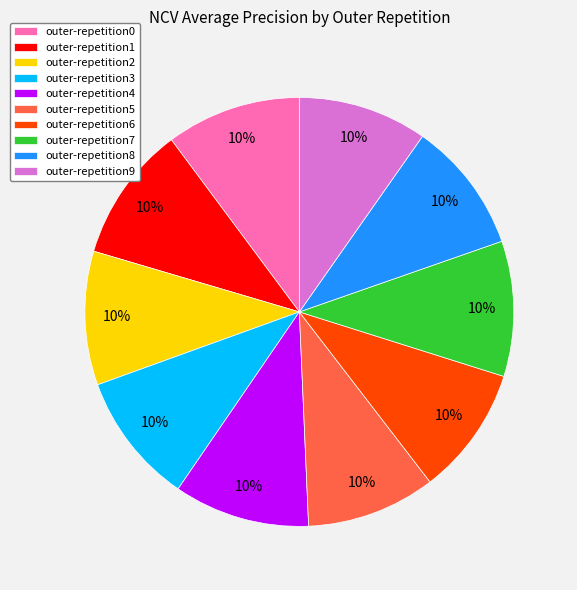

Count the number of slices in the pie.

10